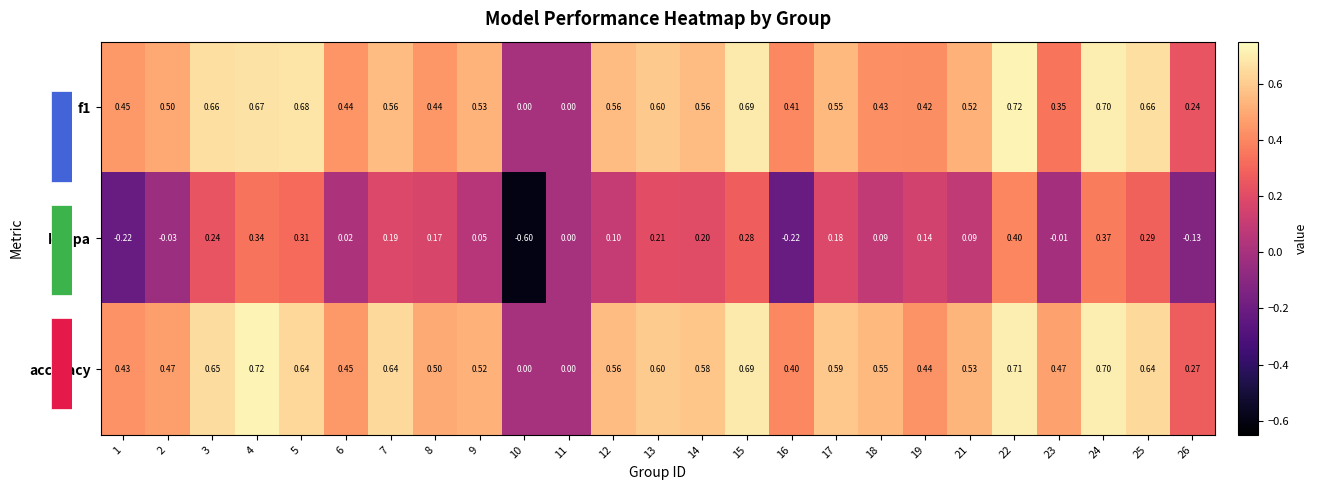

Reading left to right, what are all the values shown in this chart?

f1: 1=0.5	2=0.5	3=0.7	4=0.7	5=0.7	6=0.4	7=0.6	8=0.4	9=0.5	10=0.0	11=0.0	12=0.6	13=0.6	14=0.6	15=0.7	16=0.4	17=0.6	18=0.4	19=0.4	21=0.5	22=0.7	23=0.3	24=0.7	25=0.7	26=0.2
kappa: 1=-0.2	2=-0.0	3=0.2	4=0.3	5=0.3	6=0.0	7=0.2	8=0.2	9=0.1	10=-0.6	11=0.0	12=0.1	13=0.2	14=0.2	15=0.3	16=-0.2	17=0.2	18=0.1	19=0.1	21=0.1	22=0.4	23=-0.0	24=0.4	25=0.3	26=-0.1
accuracy: 1=0.4	2=0.5	3=0.7	4=0.7	5=0.6	6=0.5	7=0.6	8=0.5	9=0.5	10=0.0	11=0.0	12=0.6	13=0.6	14=0.6	15=0.7	16=0.4	17=0.6	18=0.6	19=0.4	21=0.5	22=0.7	23=0.5	24=0.7	25=0.6	26=0.3